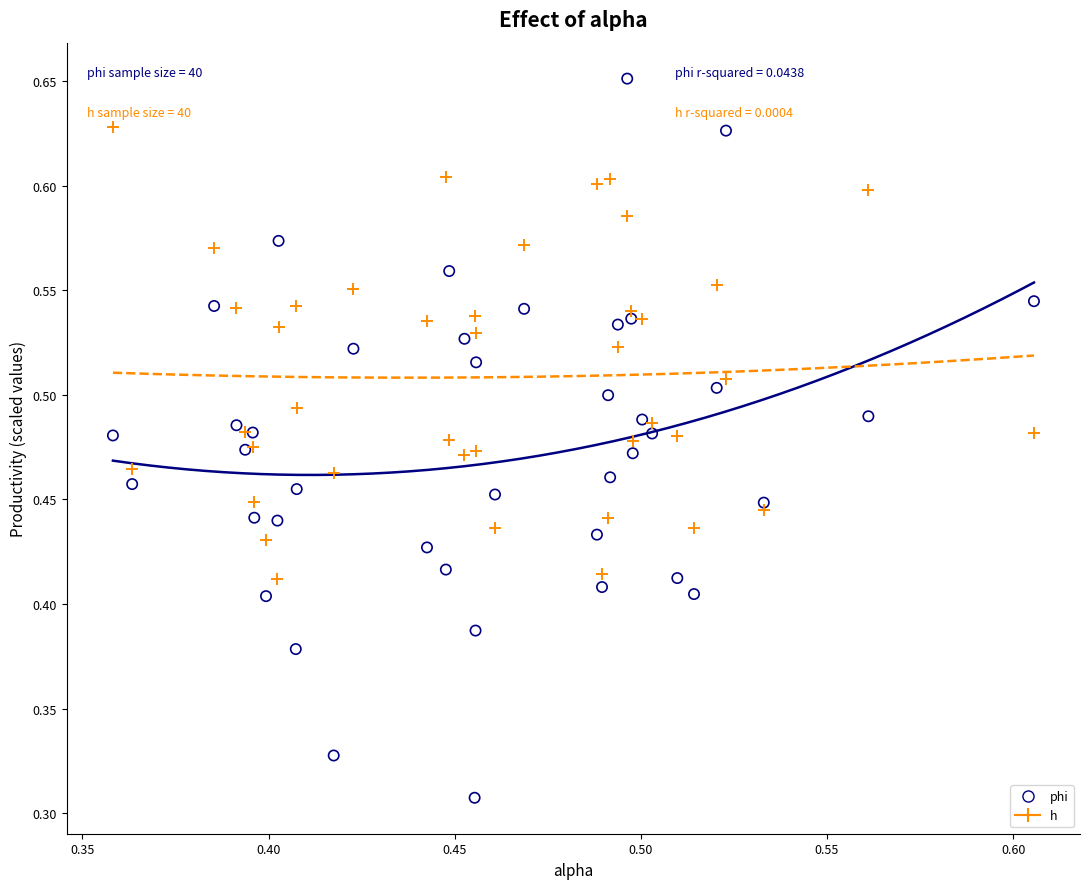

Which series reaches the maximum Y coordinate?

phi